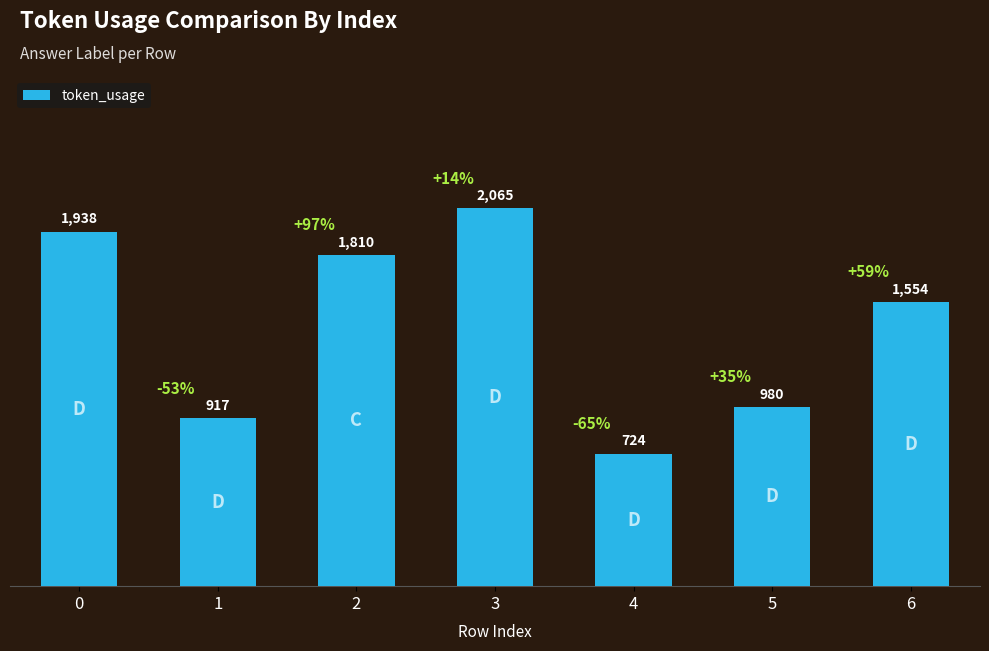

Rank the categories by value from highest to lowest.

3, 0, 2, 6, 5, 1, 4